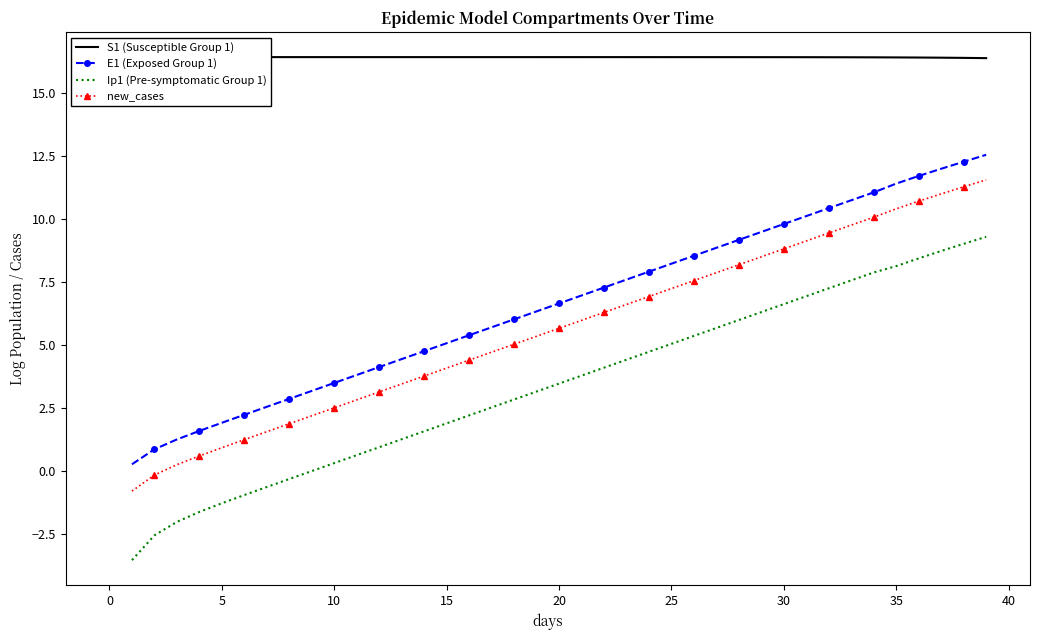

What are all the series names shown in the legend?

S1 (Susceptible Group 1), E1 (Exposed Group 1), Ip1 (Pre-symptomatic Group 1), new_cases